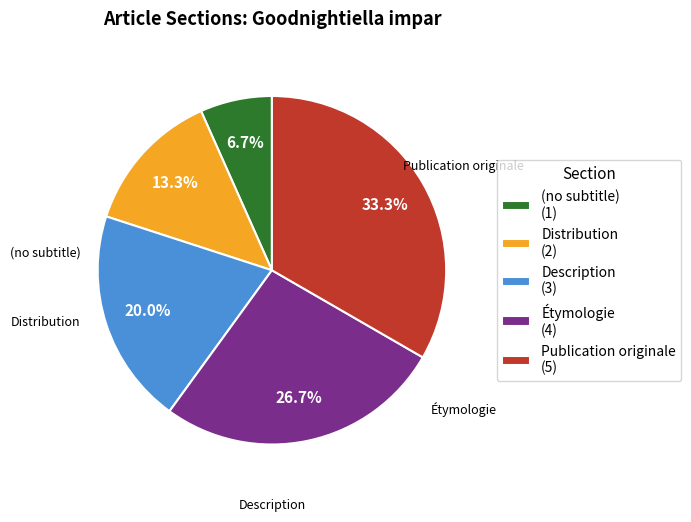

What is the change in value from (no subtitle) to Description?

+2